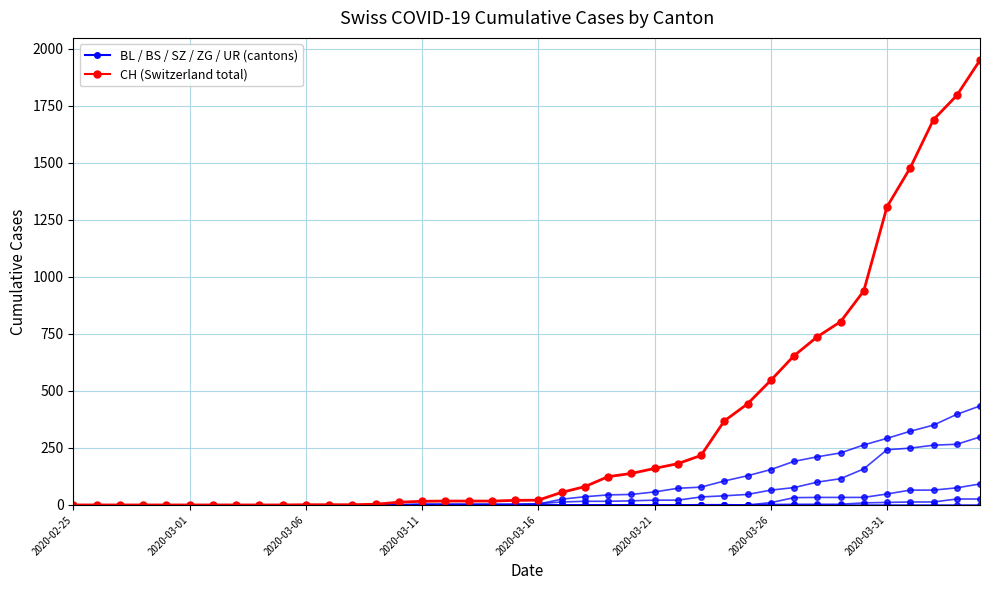

How many series are shown in this chart?

6